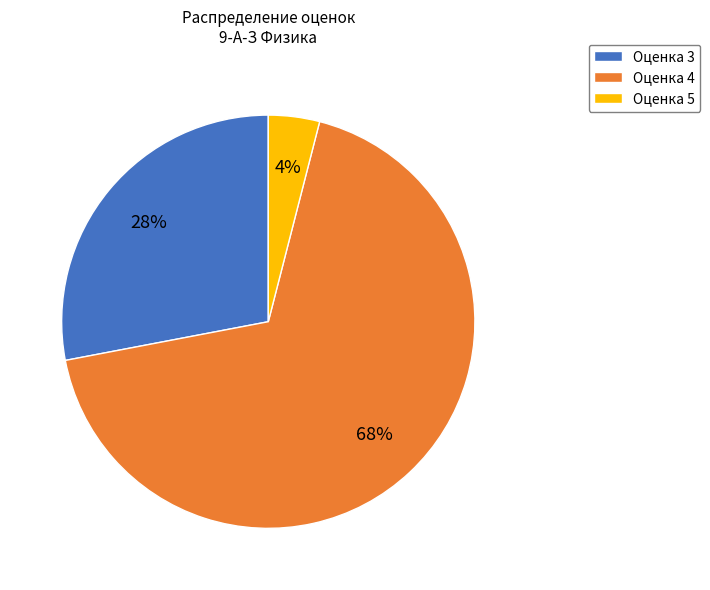

To the nearest percent, what is the difference between the Оценка 3 and Оценка 4 slice percentages?

40%